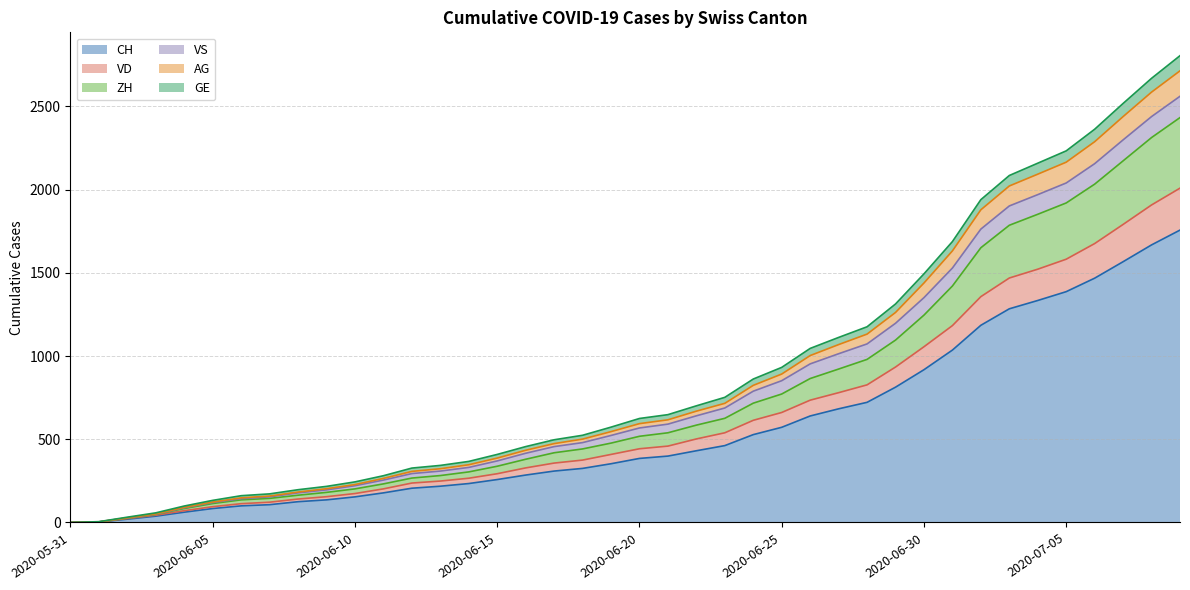

At which category does the chart reach its peak across all series?

2020-07-09